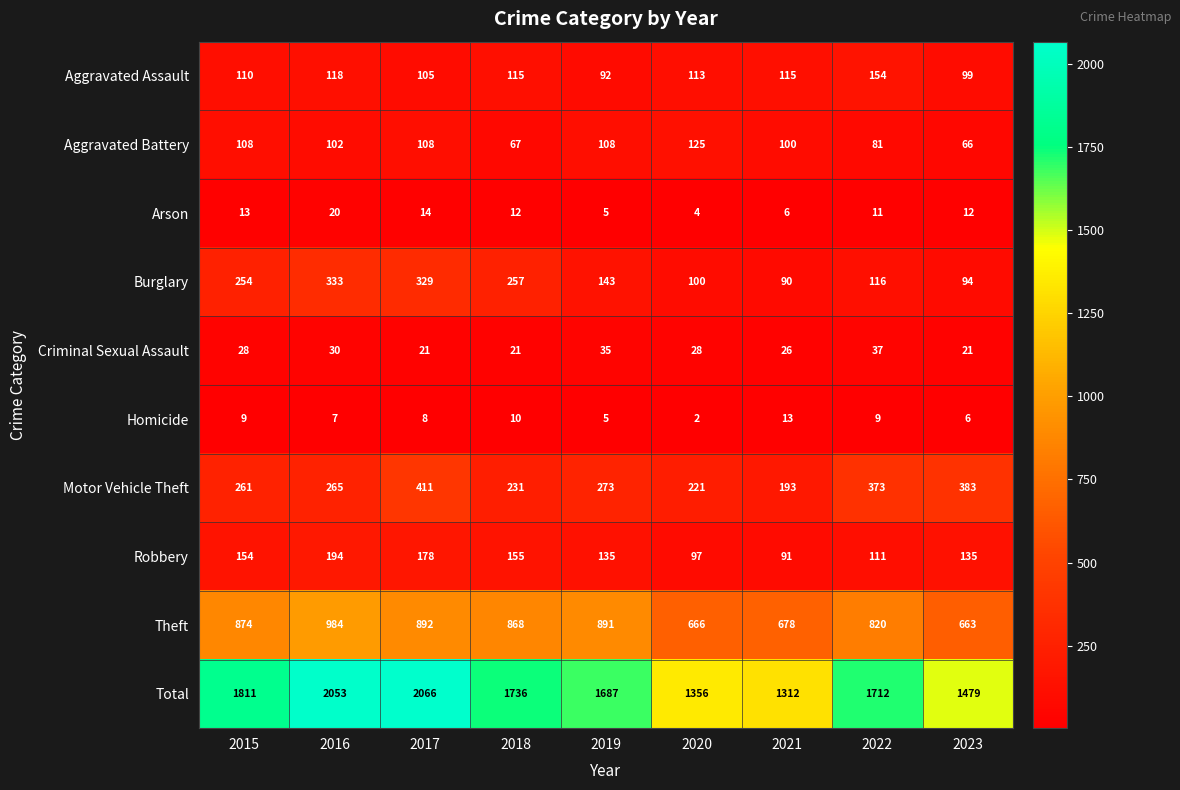

At which category is the sum across all series the highest?

2017